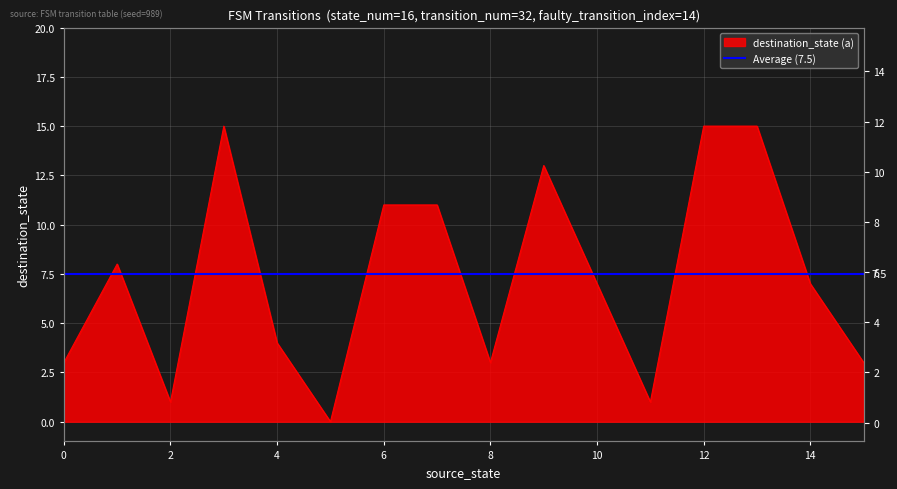

How many data points are less than 7?

7